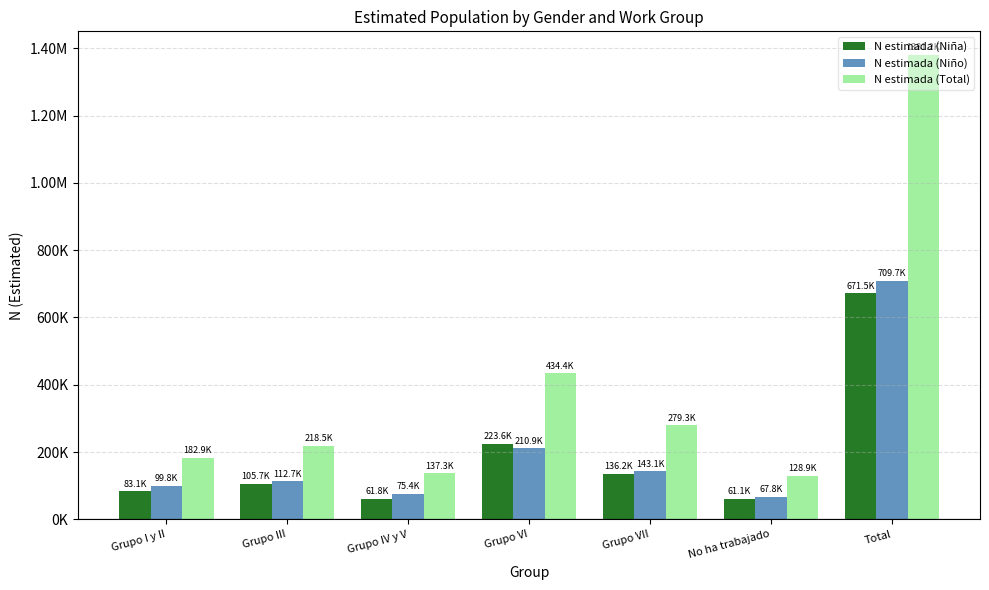

What is the difference between the N estimada (Niño) values at Grupo III and Grupo I y II?

12949